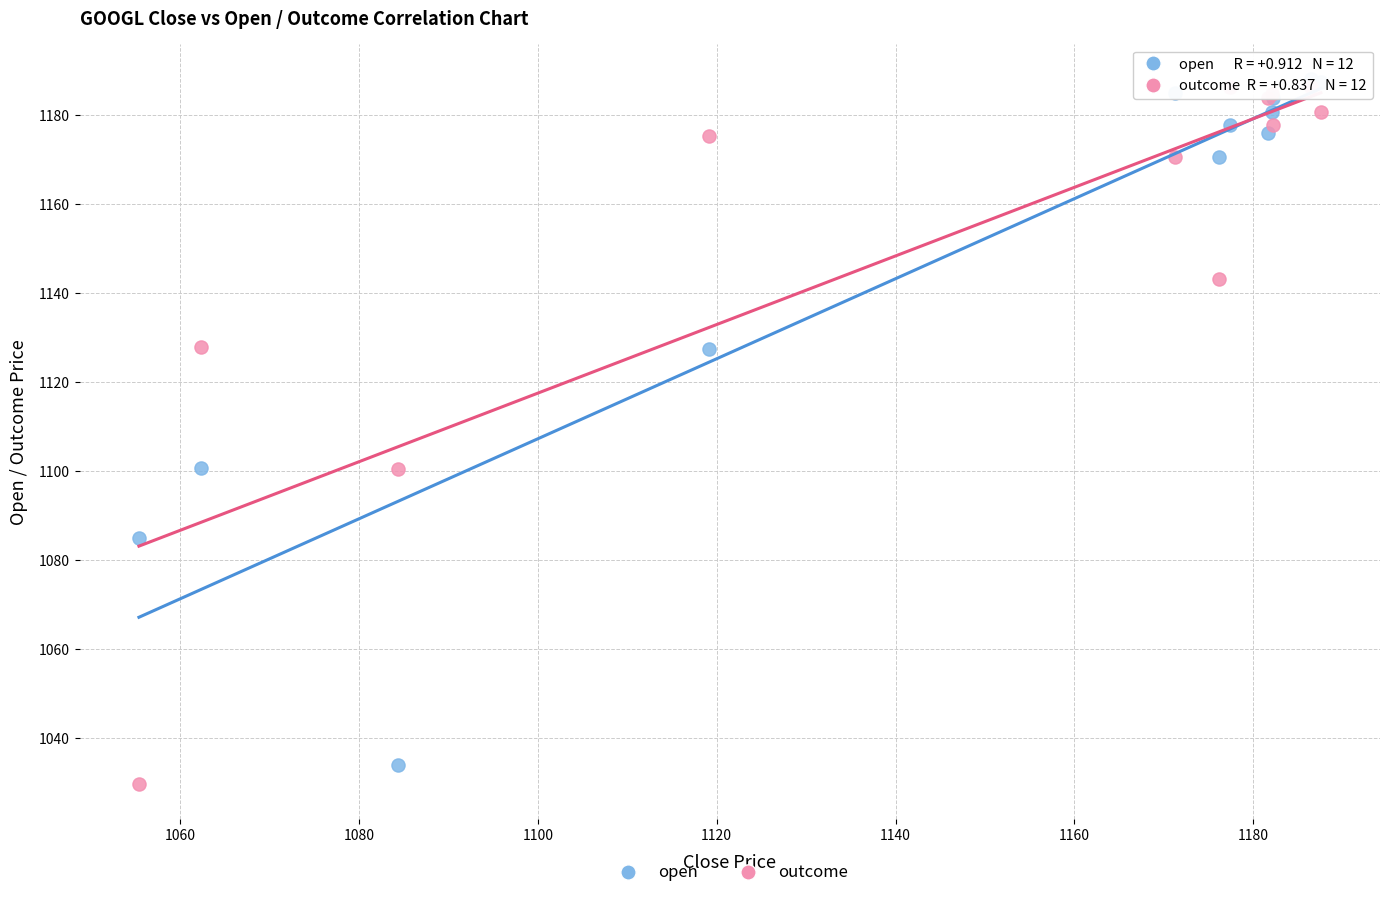

What is the X range (max minus min) for the scatter plot?

132.1